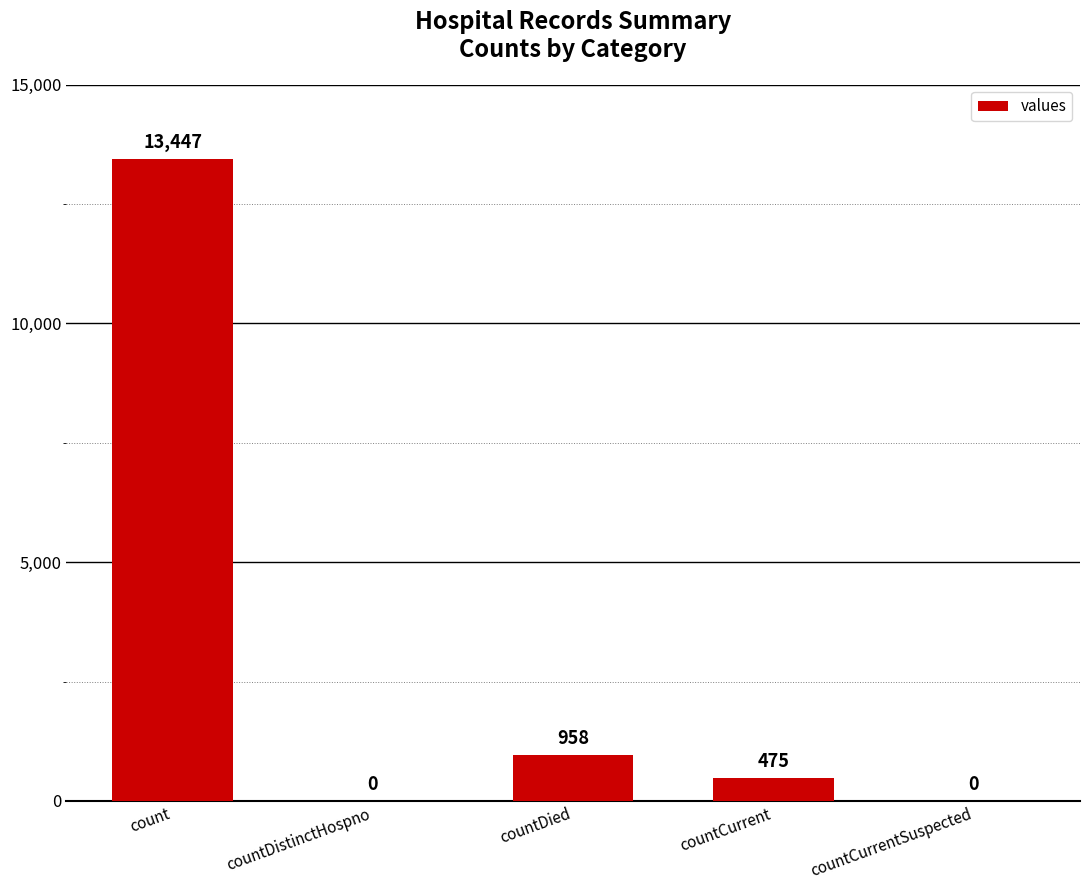

How many categories are shown in the chart?

5